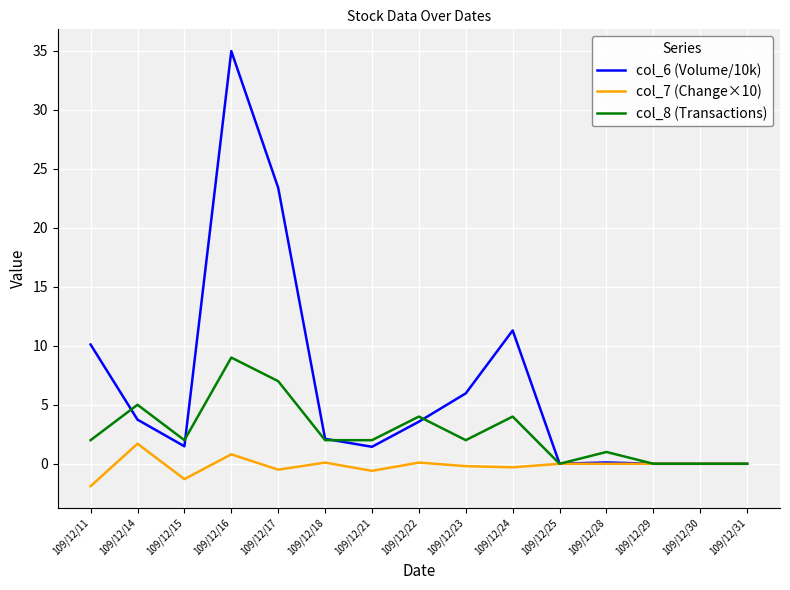

What is the sum of all col_6 (Volume/10k) values?

98.2